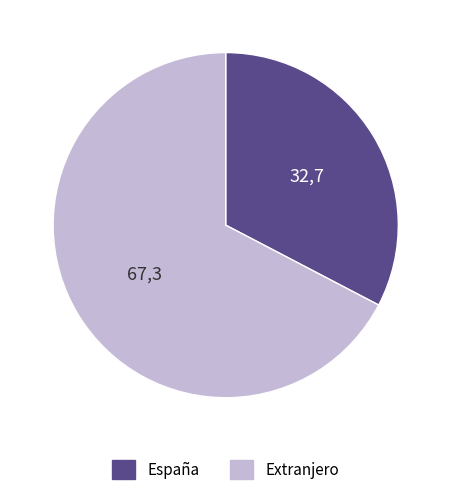

Rank the categories by value from highest to lowest.

Extranjero, España